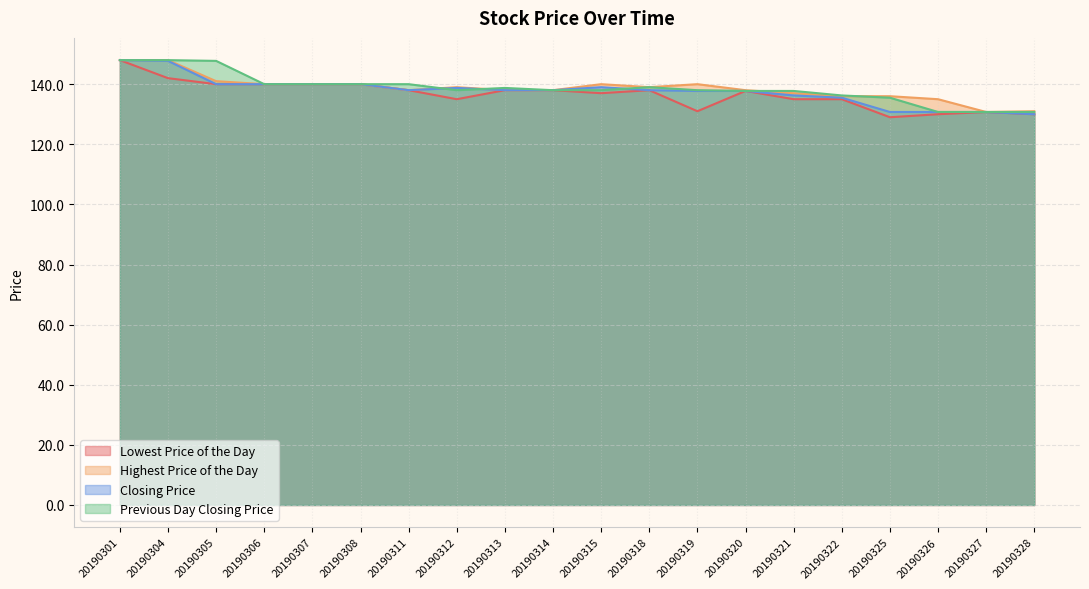

How many lines are shown in the chart?

4